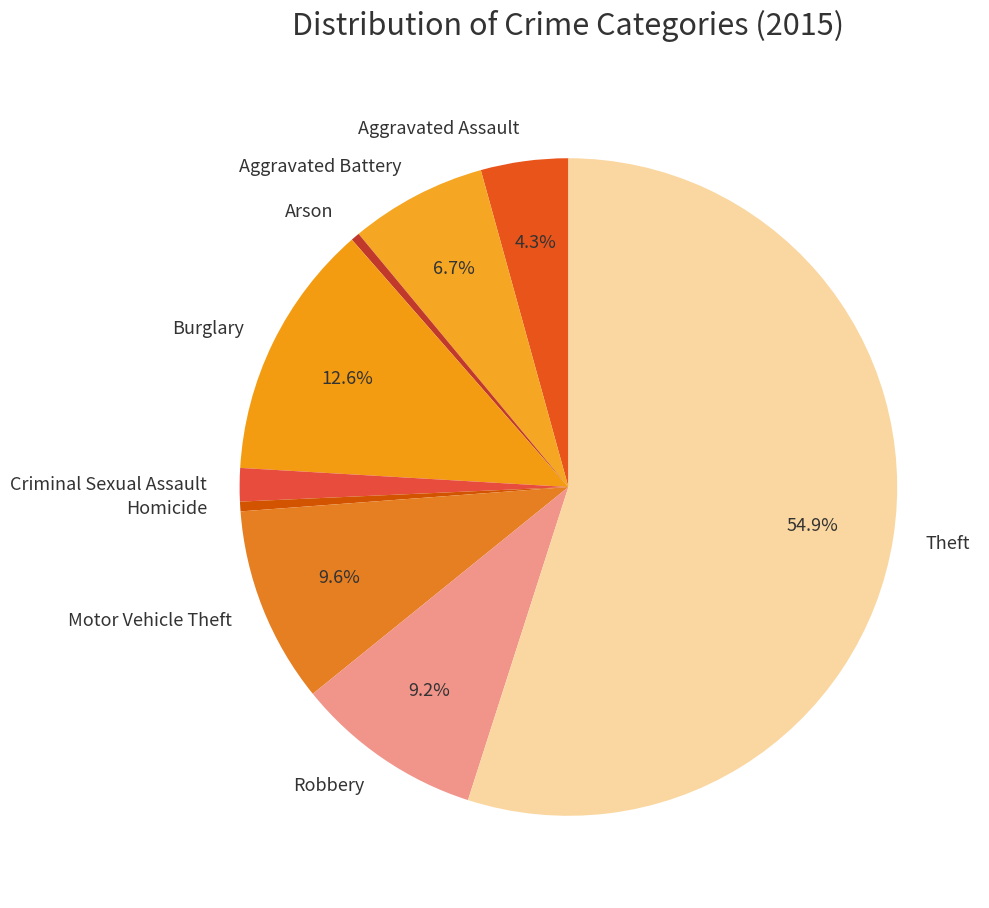

How many slices are in this pie chart?

9